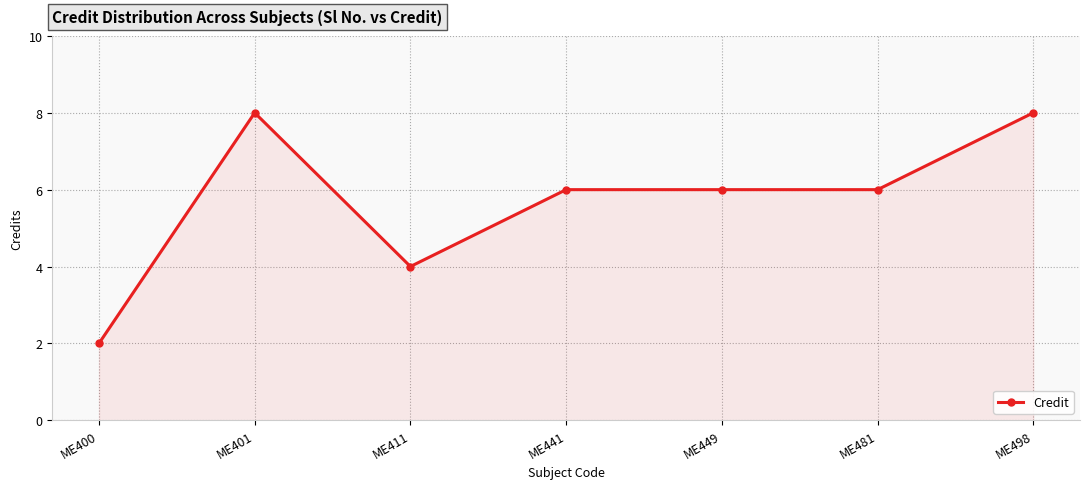

At which category does the data reach its first local peak?

ME401